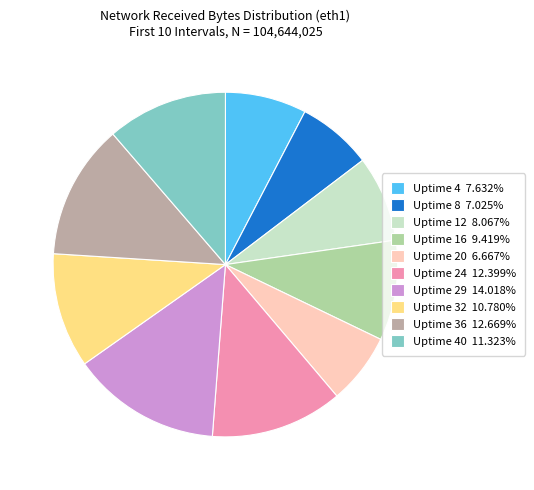

Does any single category account for the majority?

No